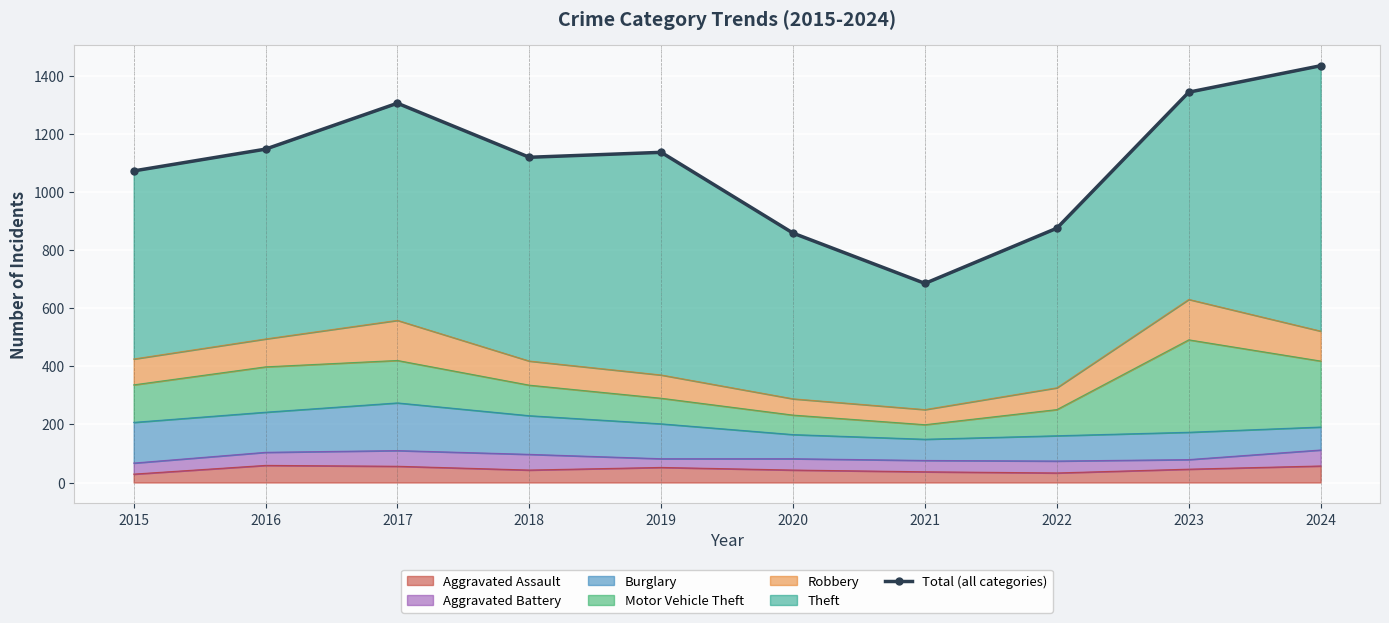

List the labels in order of value, largest first.

2024, 2023, 2017, 2016, 2019, 2018, 2015, 2022, 2020, 2021